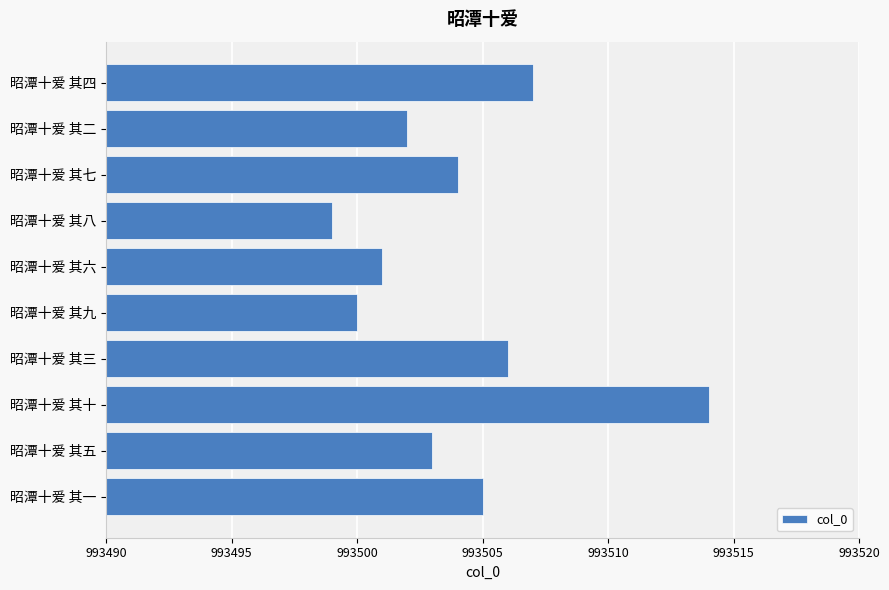

How many data points does each series have?

10